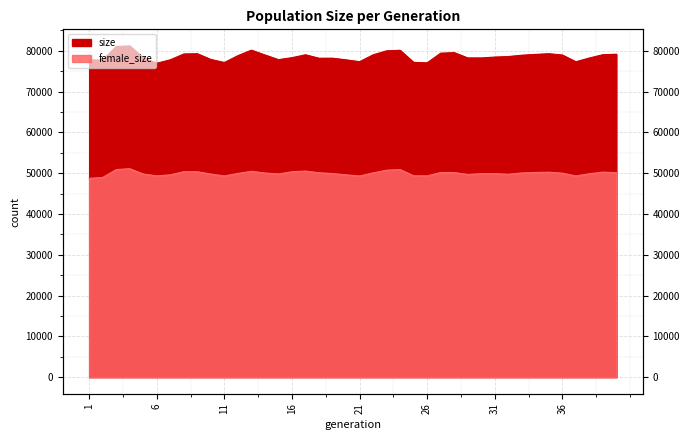

What are all the series names shown in the legend?

size, female_size